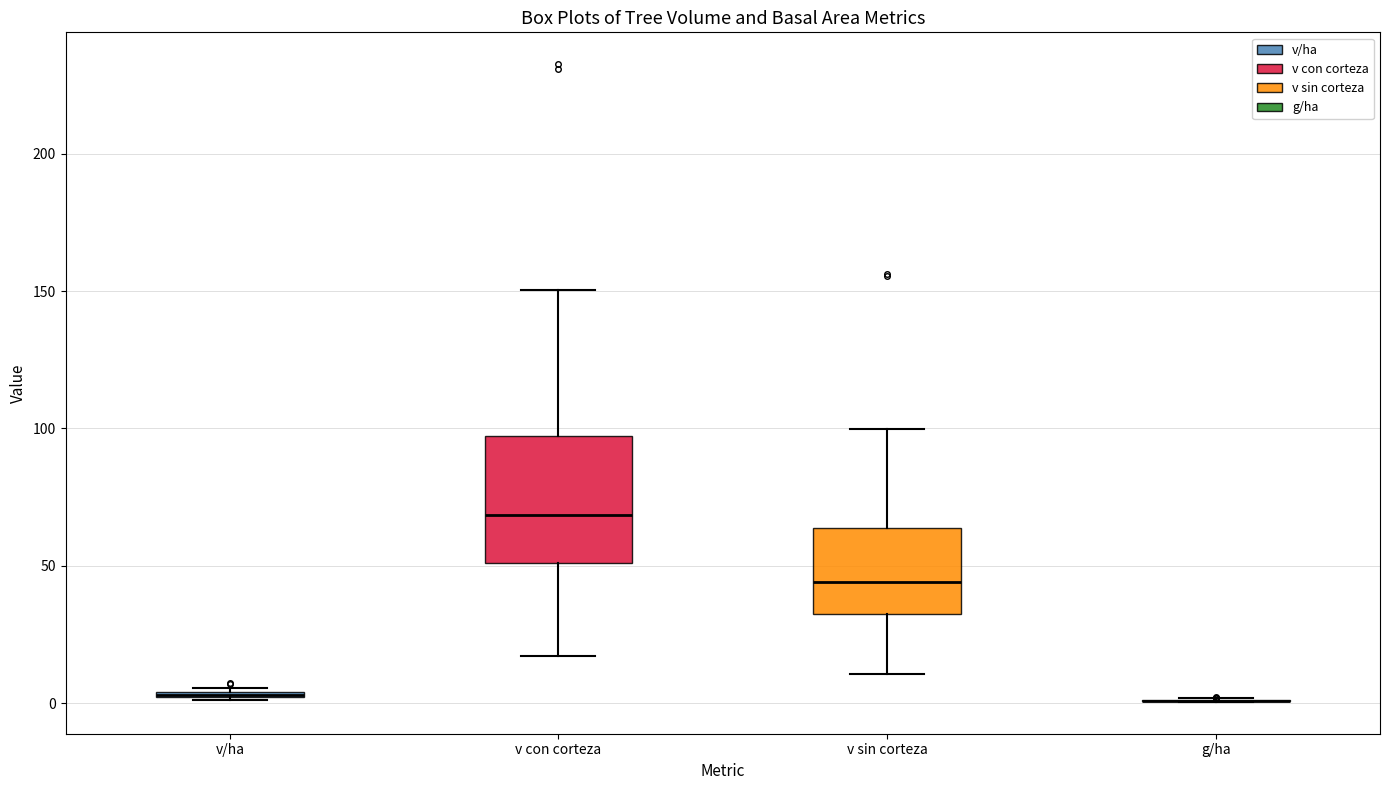

Where does the upper whisker of the box for v sin corteza end on the y-axis? The values are not printed on the chart, so give them approximately, as read against the axis.

100